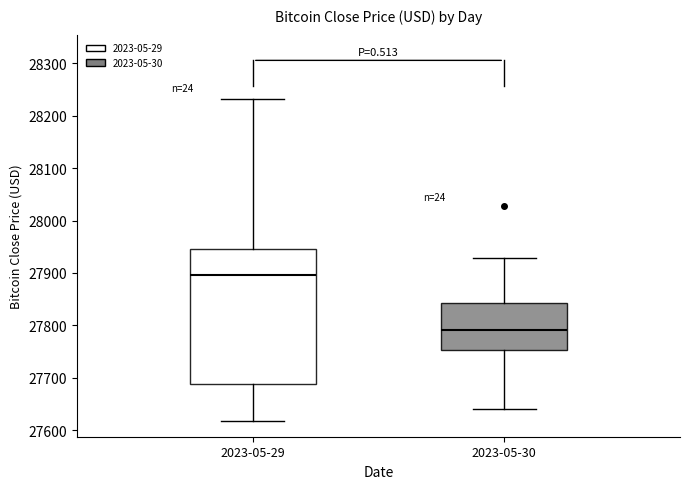

Reading left to right, read every box against the y-axis: the position of its median line, the range the box covers, and the ends of its whiskers. The values are not printed on the chart, so give them approximately, as read against the axis.

2023-05-29: median 27900, box 27690 to 27950, whiskers 27620 to 28230
2023-05-30: median 27790, box 27750 to 27840, whiskers 27640 to 27930